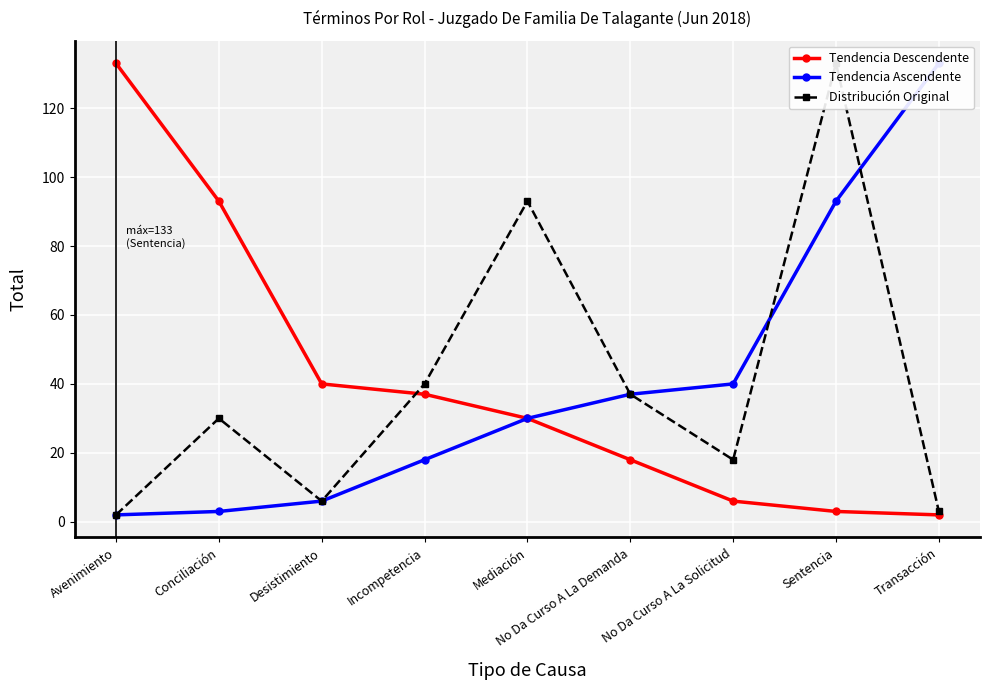

At which label is Distribución Original closest to 67?

Mediación